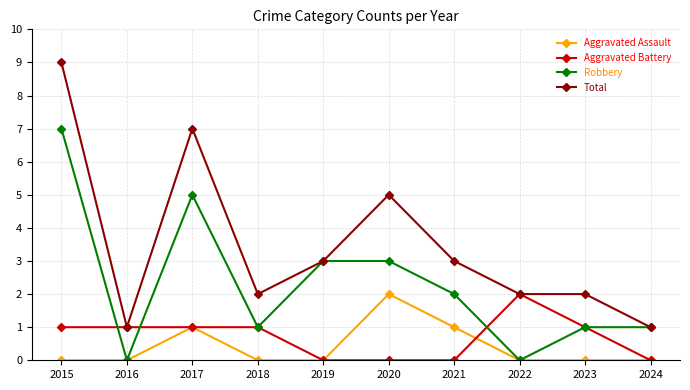

True or false: Total has a value of 3 at 2021.

True